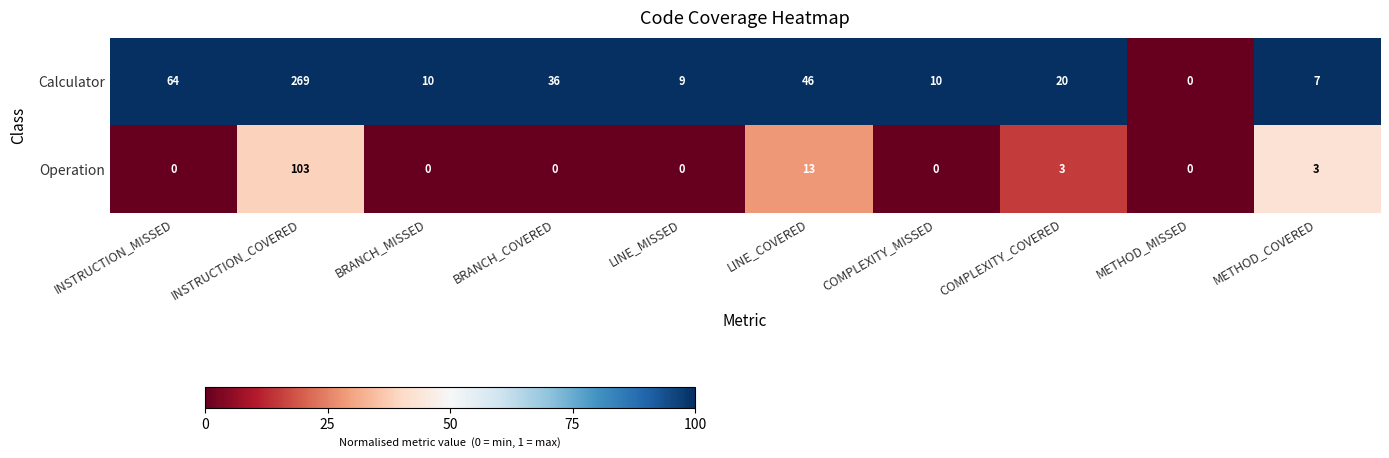

What is the spread (max minus min) of values at LINE_COVERED?

33